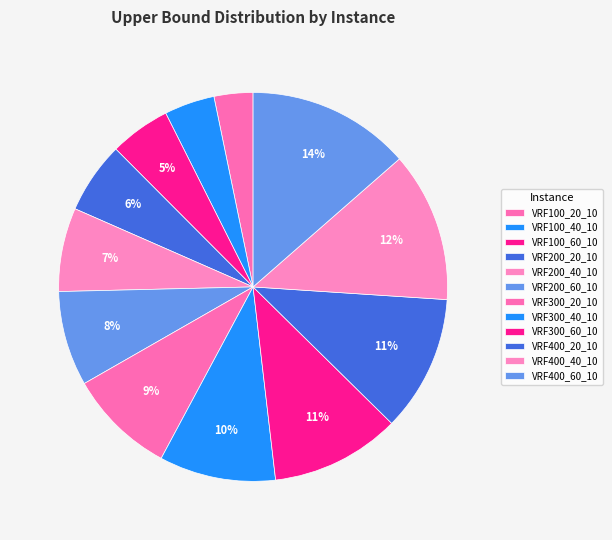

How much of the chart is everything except VRF100_20_10?

96.8%